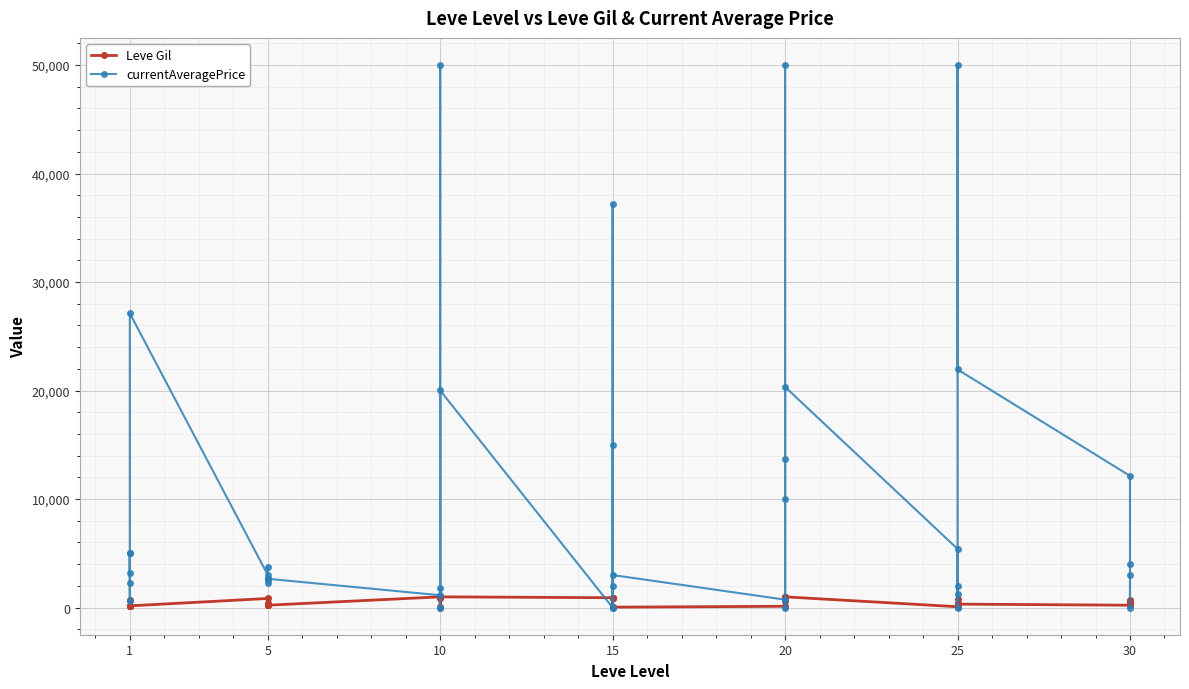

How many distinct data groups are displayed?

2